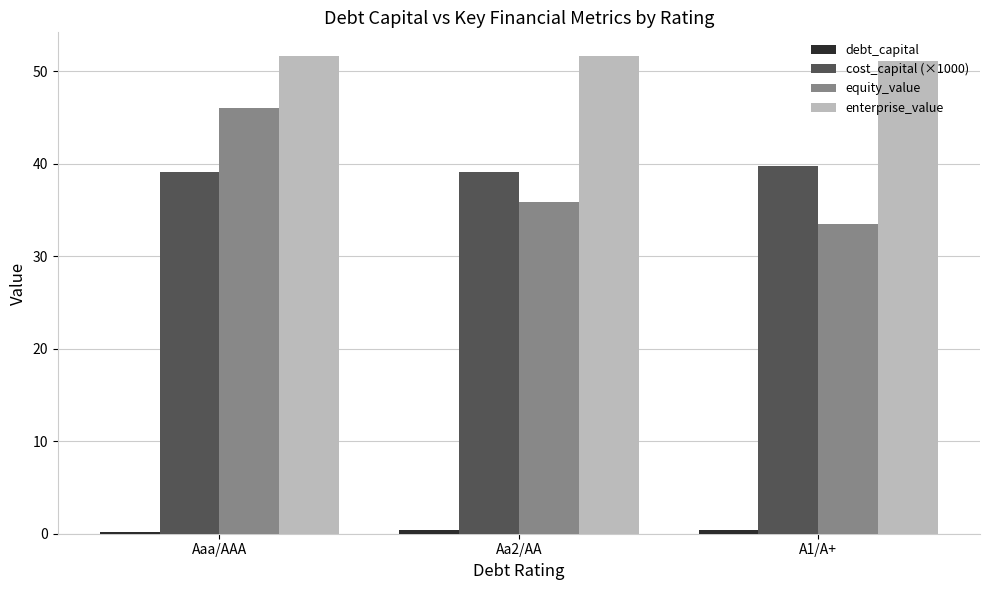

The cost_capital (×1000) series shows 39.1 at Aa2/AA. True or false?

True